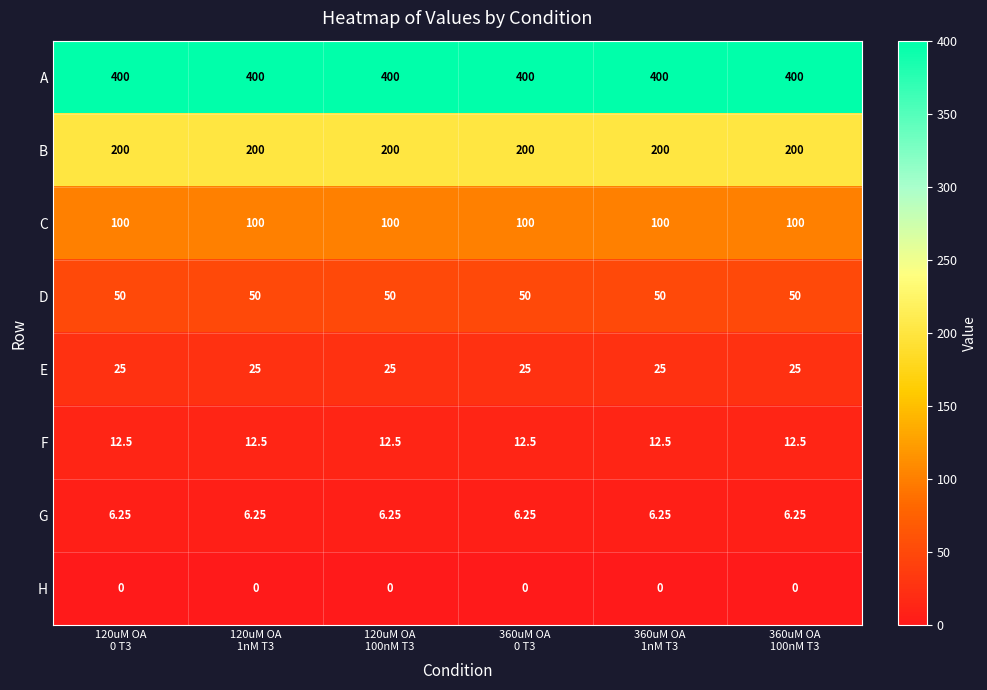

Which series has the largest total across all categories?

A